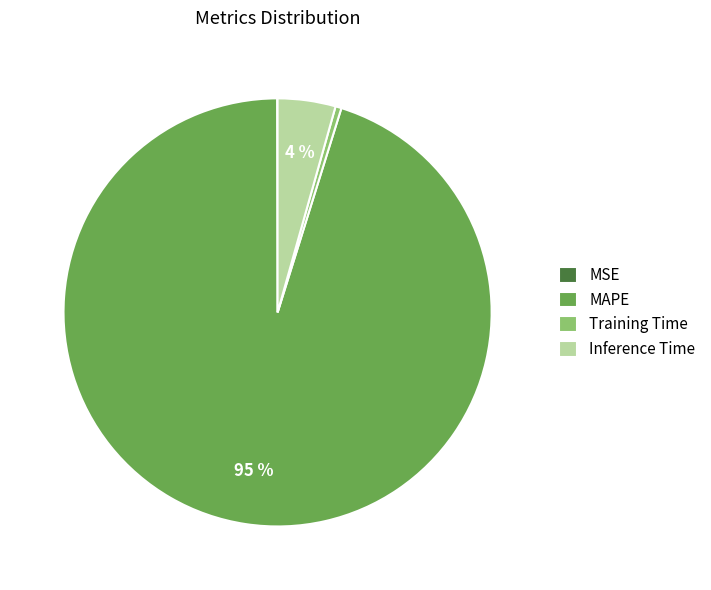

To the nearest percent, what is the average slice percentage?

25%